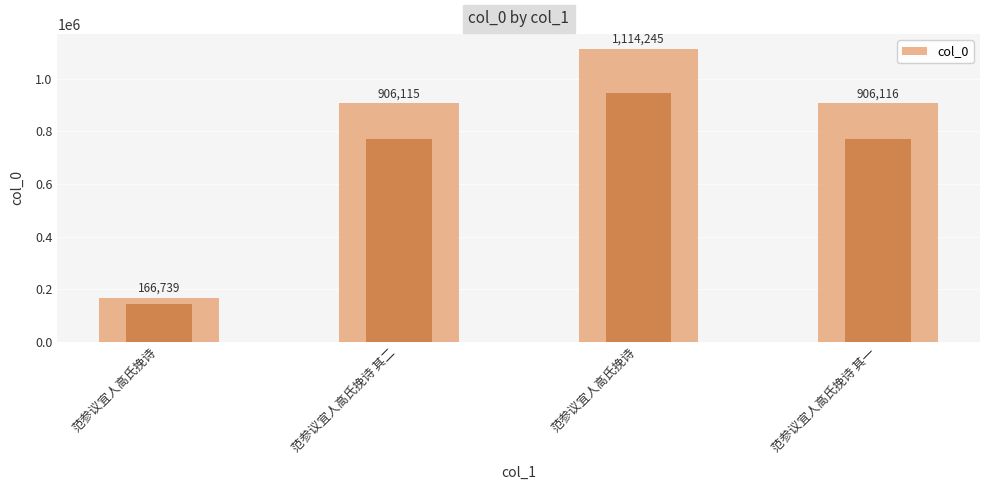

What is the difference between the maximum and minimum values?

947506